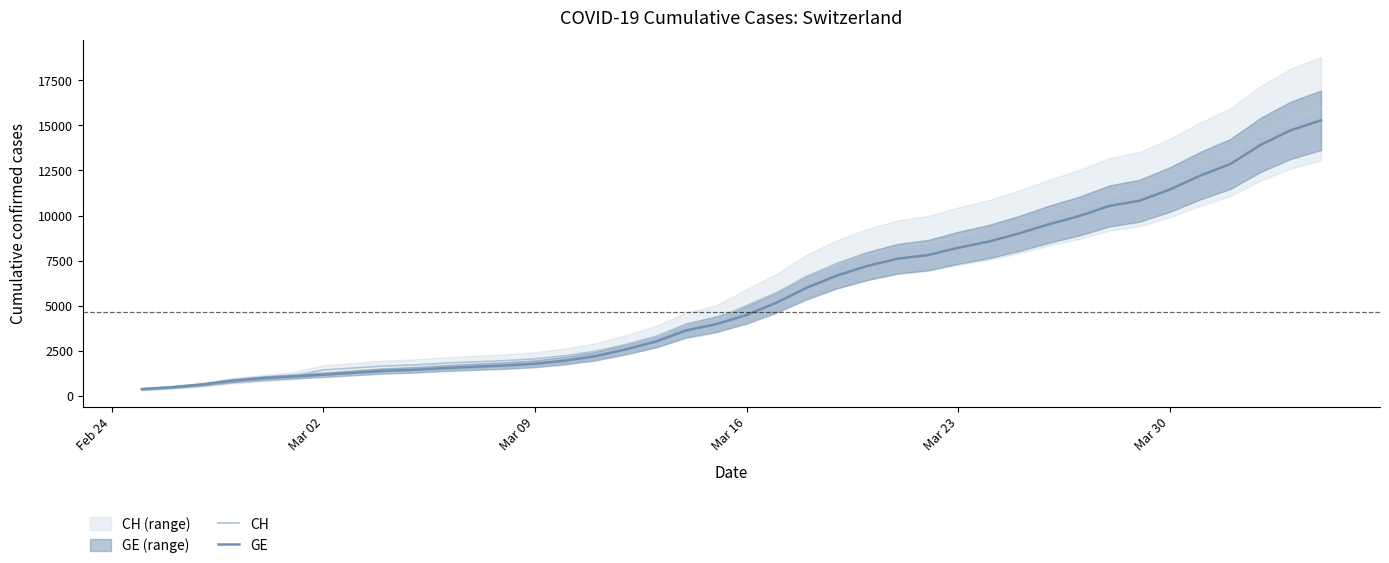

Rank the series by their maximum value, from highest to lowest.

CH, GE